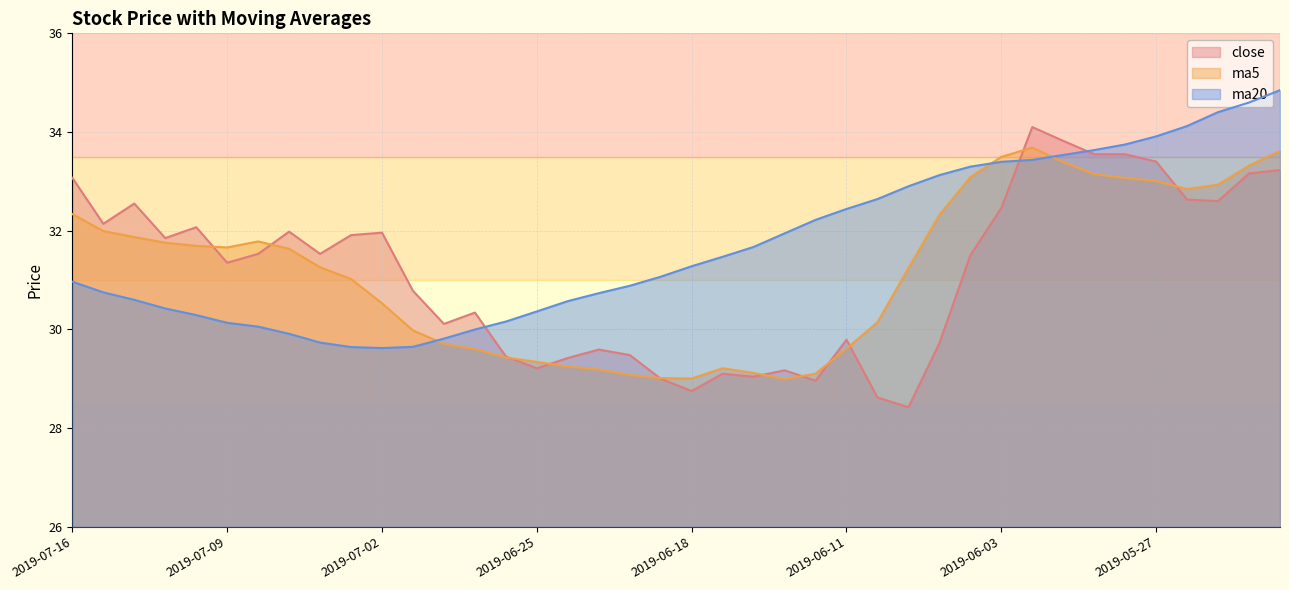

Rank the series by their maximum value, from highest to lowest.

ma20, close, ma5